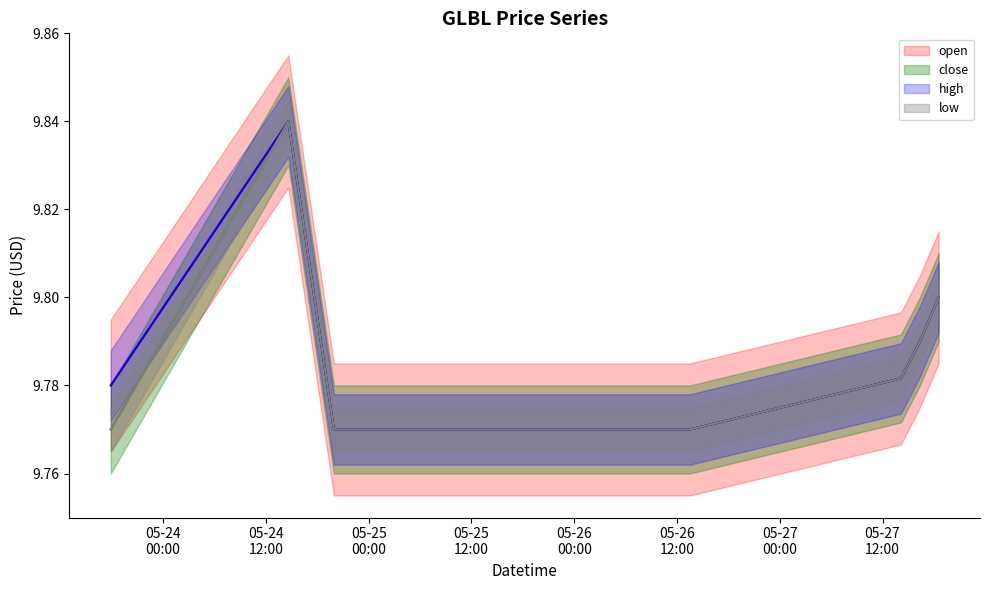

True or false: open and low intersect in this chart.

False